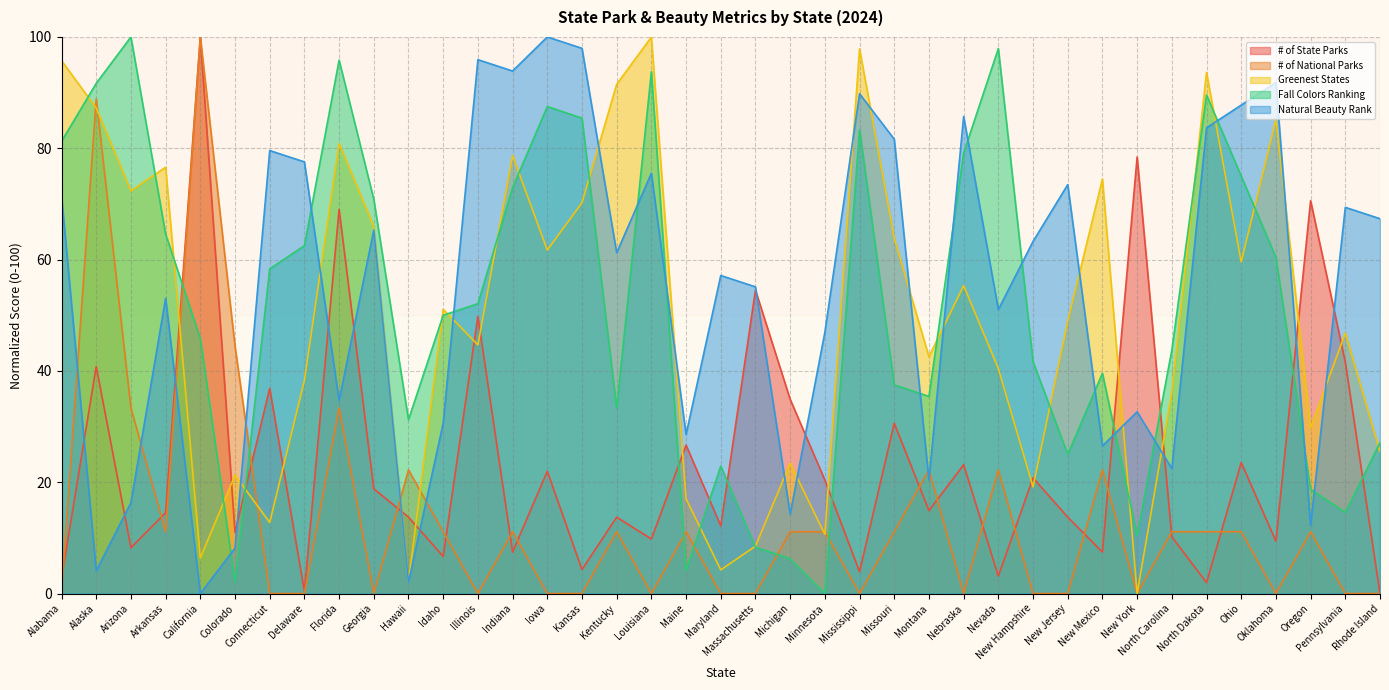

Reading right to left, extract all data points from this chart.

# of State Parks: Rhode Island=0.0	Pennsylvania=41.6	Oregon=70.6	Oklahoma=9.4	Ohio=23.5	North Dakota=2.0	North Carolina=10.2	New York=78.4	New Mexico=7.5	New Jersey=13.7	New Hampshire=20.8	Nevada=3.1	Nebraska=23.1	Montana=14.9	Missouri=30.6	Mississippi=3.9	Minnesota=20.4	Michigan=34.9	Massachusetts=54.5	Maryland=12.2	Maine=26.7	Louisiana=9.8	Kentucky=13.7	Kansas=4.3	Iowa=22.0	Indiana=7.5	Illinois=49.8	Idaho=6.7	Hawaii=13.7	Georgia=18.8	Florida=69.0	Delaware=0.4	Connecticut=36.9	Colorado=11.0	California=100.0	Arkansas=14.5	Arizona=8.2	Alaska=40.8	Alabama=2.7
# of National Parks: Rhode Island=0.0	Pennsylvania=0.0	Oregon=11.1	Oklahoma=0.0	Ohio=11.1	North Dakota=11.1	North Carolina=11.1	New York=0.0	New Mexico=22.2	New Jersey=0.0	New Hampshire=0.0	Nevada=22.2	Nebraska=0.0	Montana=22.2	Missouri=11.1	Mississippi=0.0	Minnesota=11.1	Michigan=11.1	Massachusetts=0.0	Maryland=0.0	Maine=11.1	Louisiana=0.0	Kentucky=11.1	Kansas=0.0	Iowa=0.0	Indiana=11.1	Illinois=0.0	Idaho=11.1	Hawaii=22.2	Georgia=0.0	Florida=33.3	Delaware=0.0	Connecticut=0.0	Colorado=44.4	California=100.0	Arkansas=11.1	Arizona=33.3	Alaska=88.9	Alabama=0.0
Greenest States: Rhode Island=25.5	Pennsylvania=46.8	Oregon=29.8	Oklahoma=85.1	Ohio=59.6	North Dakota=93.6	North Carolina=36.2	New York=0.0	New Mexico=74.5	New Jersey=48.9	New Hampshire=19.1	Nevada=40.4	Nebraska=55.3	Montana=42.6	Missouri=63.8	Mississippi=97.9	Minnesota=10.6	Michigan=23.4	Massachusetts=8.5	Maryland=4.3	Maine=17.0	Louisiana=100.0	Kentucky=91.5	Kansas=70.2	Iowa=61.7	Indiana=78.7	Illinois=44.7	Idaho=51.1	Hawaii=2.1	Georgia=66.0	Florida=80.9	Delaware=38.3	Connecticut=12.8	Colorado=21.3	California=6.4	Arkansas=76.6	Arizona=72.3	Alaska=87.2	Alabama=95.7
Fall Colors Ranking: Rhode Island=27.1	Pennsylvania=14.6	Oregon=18.8	Oklahoma=60.4	Ohio=75.0	North Dakota=89.6	North Carolina=43.8	New York=10.4	New Mexico=39.6	New Jersey=25.0	New Hampshire=41.7	Nevada=97.9	Nebraska=79.2	Montana=35.4	Missouri=37.5	Mississippi=83.3	Minnesota=0.0	Michigan=6.2	Massachusetts=8.3	Maryland=22.9	Maine=4.2	Louisiana=93.8	Kentucky=33.3	Kansas=85.4	Iowa=87.5	Indiana=72.9	Illinois=52.1	Idaho=50.0	Hawaii=31.2	Georgia=70.8	Florida=95.8	Delaware=62.5	Connecticut=58.3	Colorado=2.1	California=45.8	Arkansas=64.6	Arizona=100.0	Alaska=91.7	Alabama=81.2
Natural Beauty Rank: Rhode Island=67.3	Pennsylvania=69.4	Oregon=12.2	Oklahoma=91.8	Ohio=87.8	North Dakota=83.7	North Carolina=22.4	New York=32.7	New Mexico=26.5	New Jersey=73.5	New Hampshire=63.3	Nevada=51.0	Nebraska=85.7	Montana=20.4	Missouri=81.6	Mississippi=89.8	Minnesota=46.9	Michigan=14.3	Massachusetts=55.1	Maryland=57.1	Maine=28.6	Louisiana=75.5	Kentucky=61.2	Kansas=98.0	Iowa=100.0	Indiana=93.9	Illinois=95.9	Idaho=30.6	Hawaii=2.0	Georgia=65.3	Florida=34.7	Delaware=77.6	Connecticut=79.6	Colorado=8.2	California=0.0	Arkansas=53.1	Arizona=16.3	Alaska=4.1	Alabama=71.4